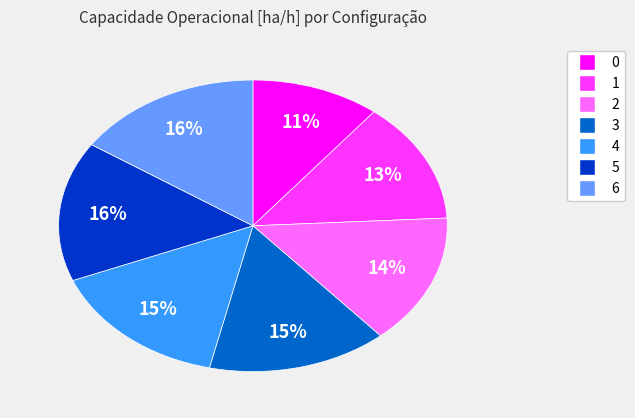

What percentage is the 6 slice, to the nearest percent?

16%